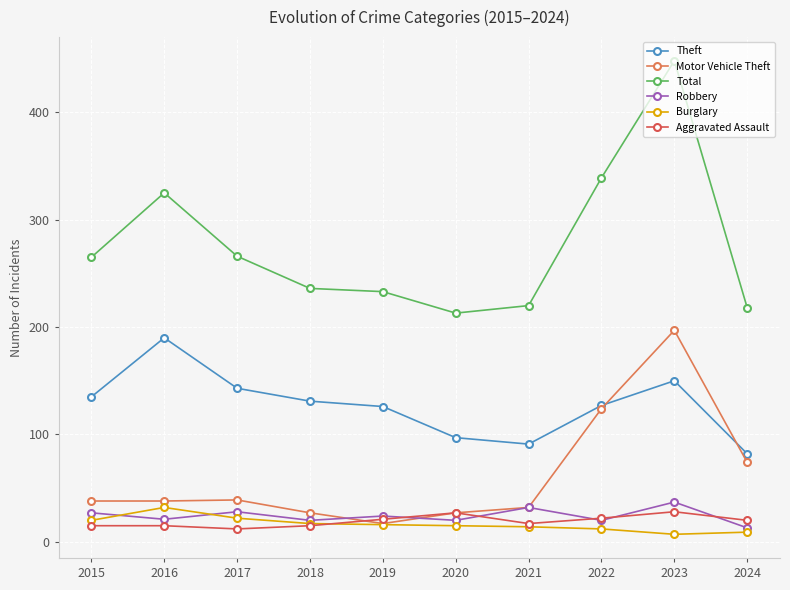

True or false: Burglary has a value of 9 at 2024.

True